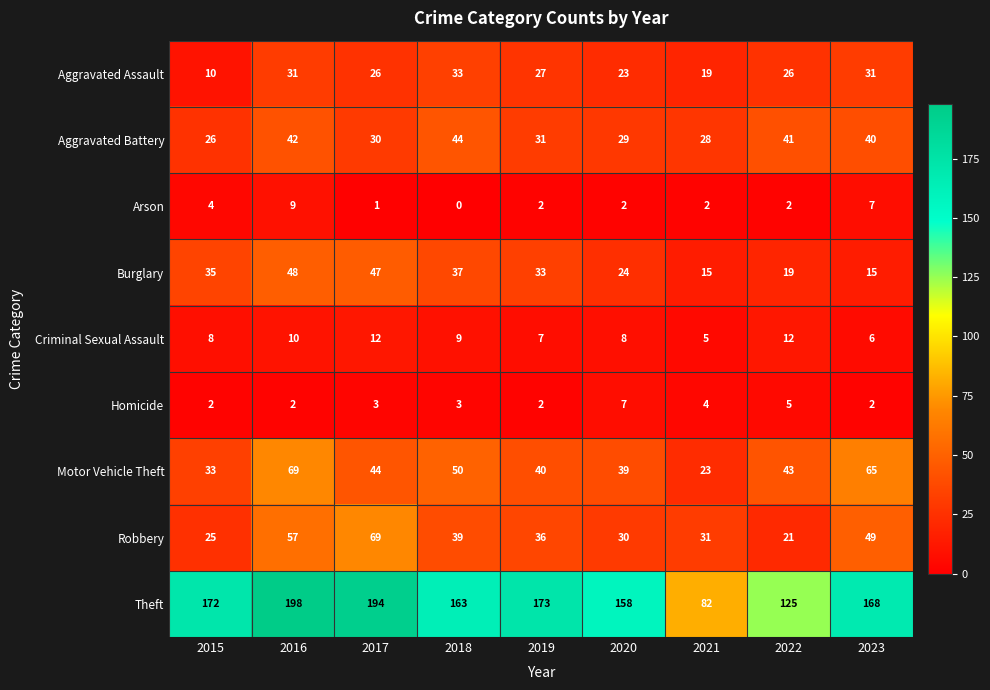

Where is Burglary nearest to the value 31?

2019